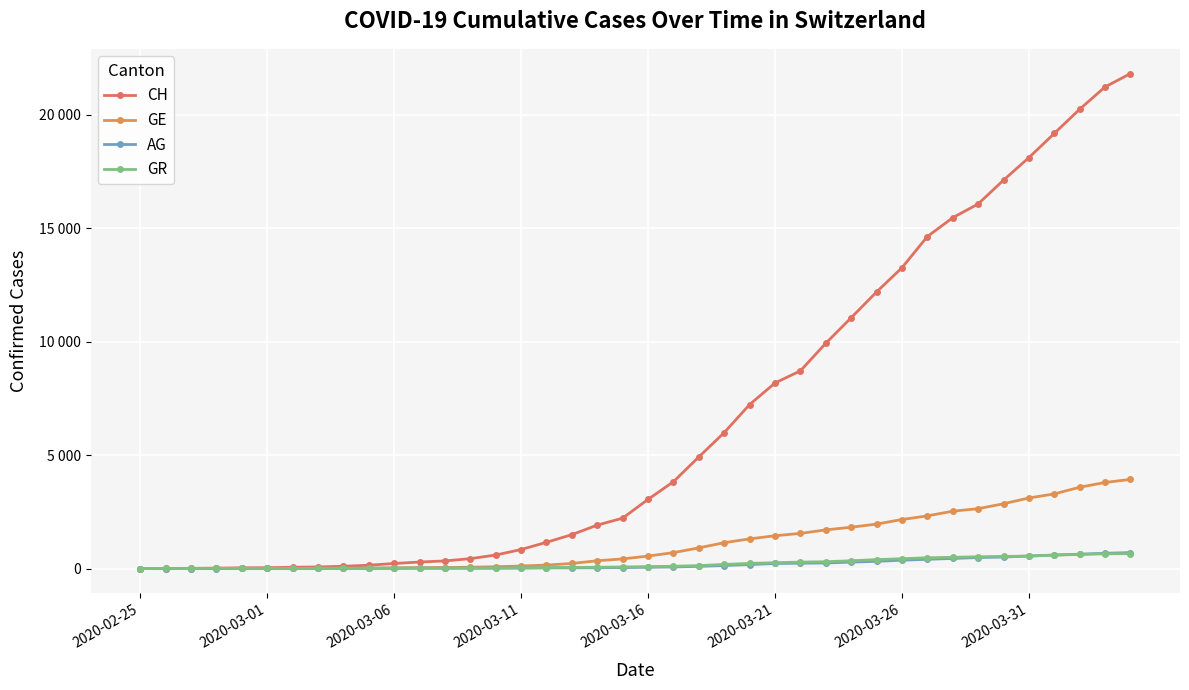

Does the chart have visible grid lines?

Yes